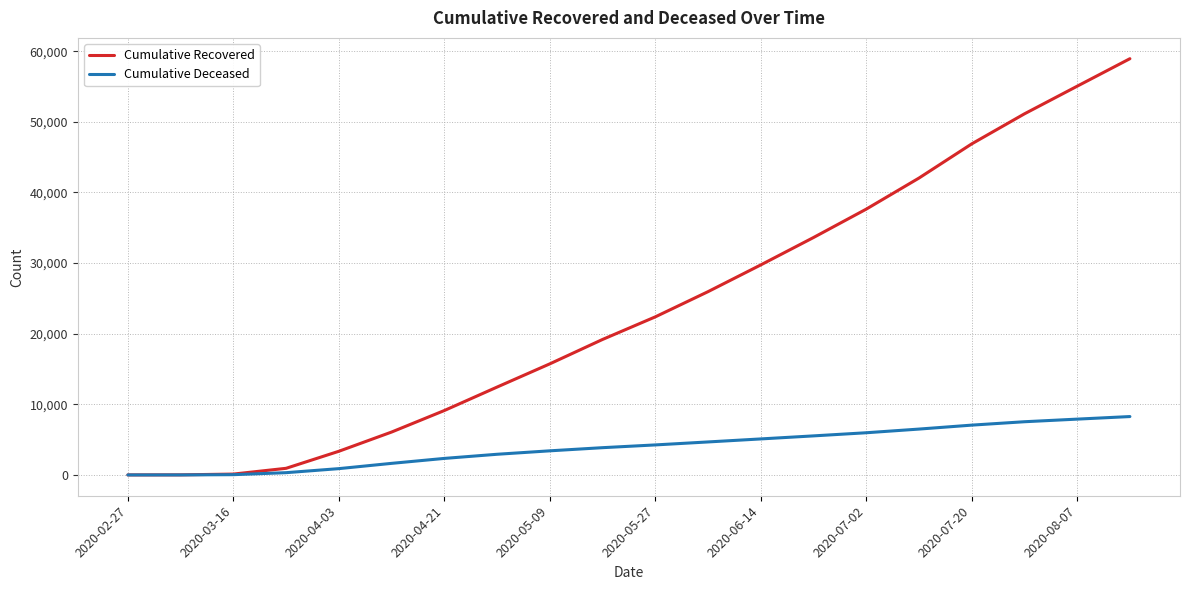

True or false: Cumulative Recovered has more than 2 points higher than both neighbors.

False